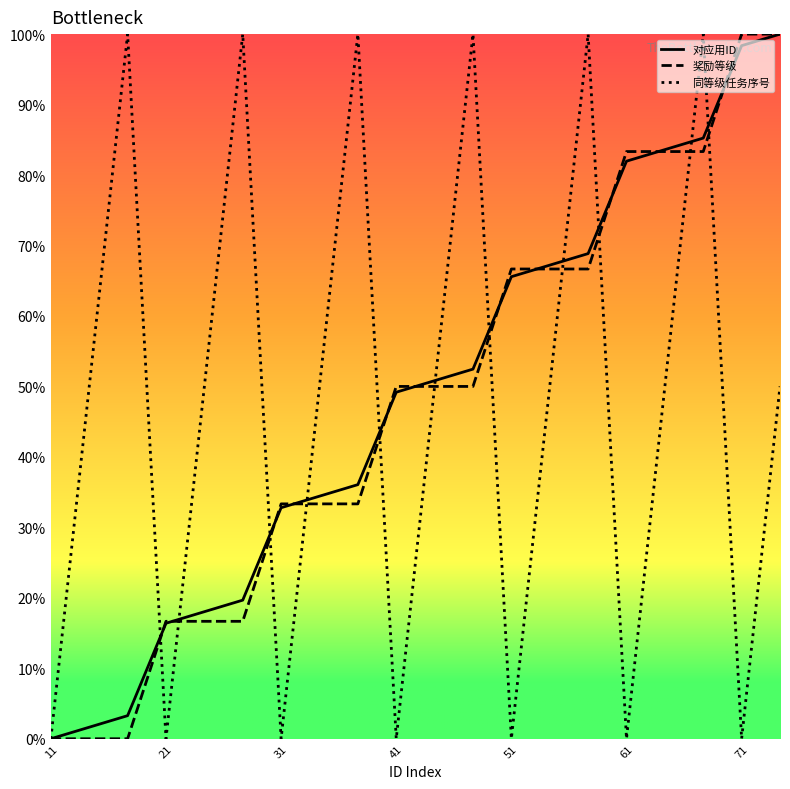

What is the highest value of the 同等级任务序号 series?

100.0